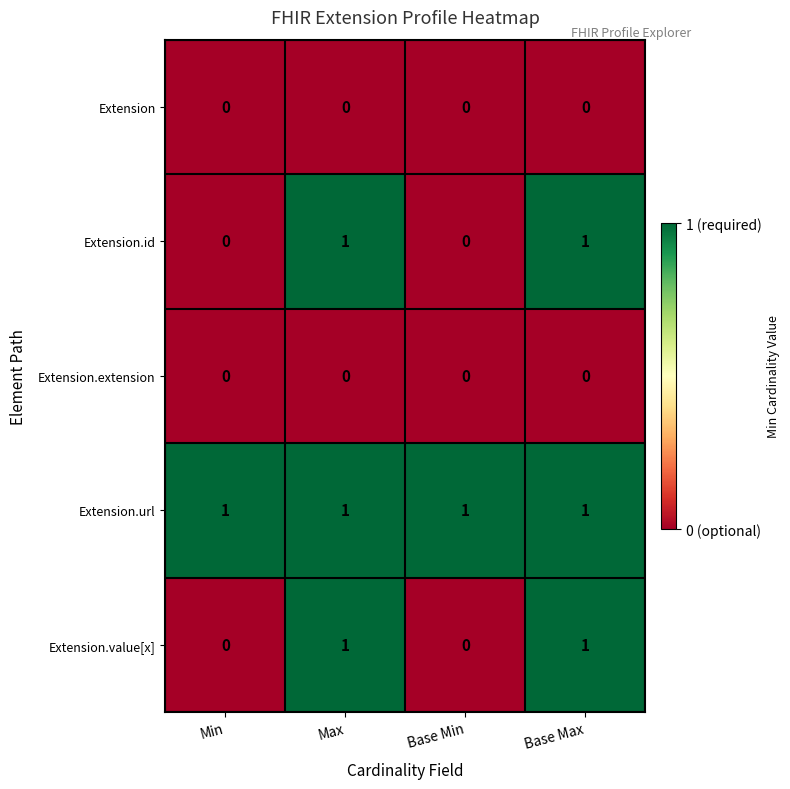

Which series has the largest total across all categories?

Extension.url